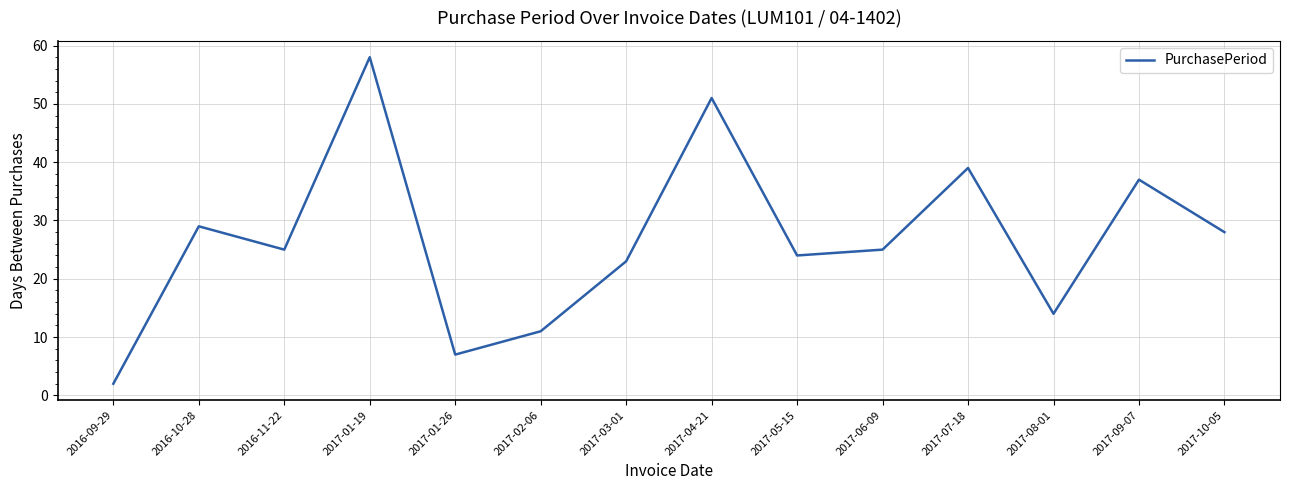

Where is the data nearest to the value 30?

2016-10-28